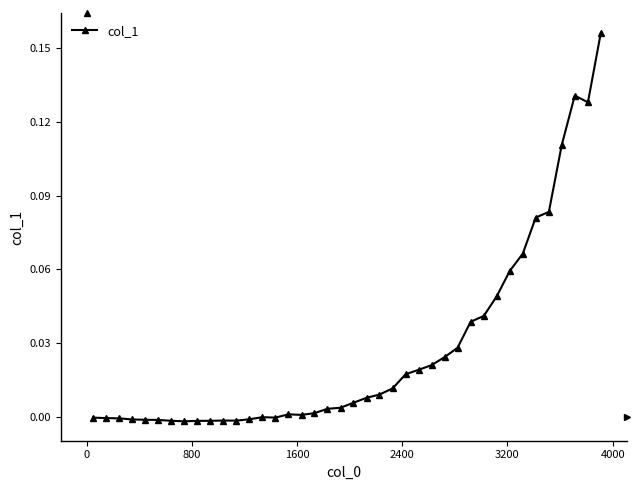

What is the sum of all values?

1.1